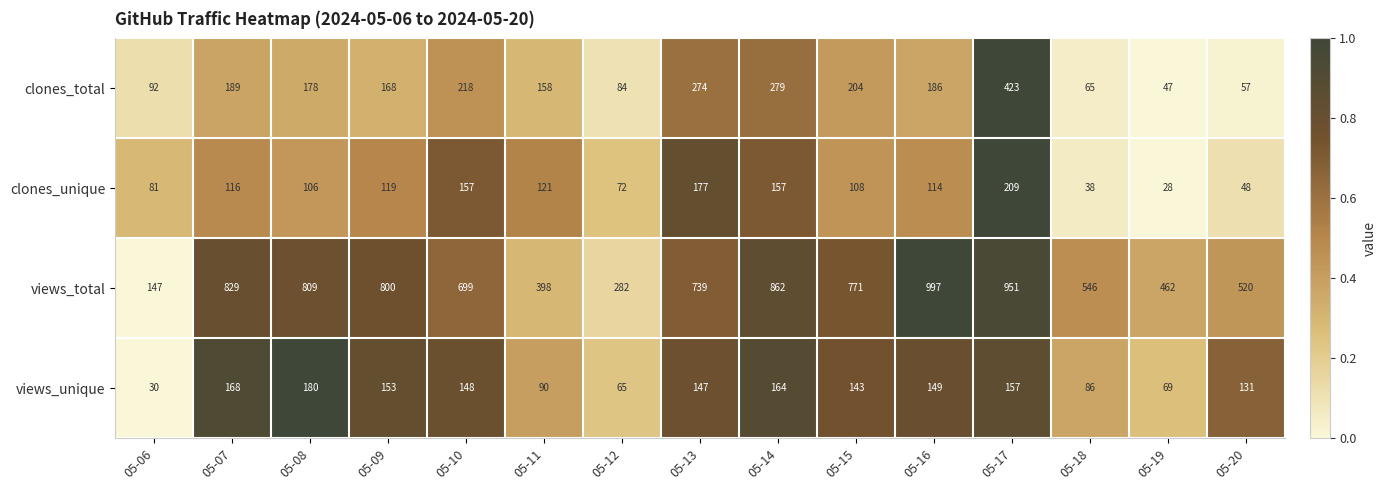

Where is clones_total nearest to the value 235?

05-10